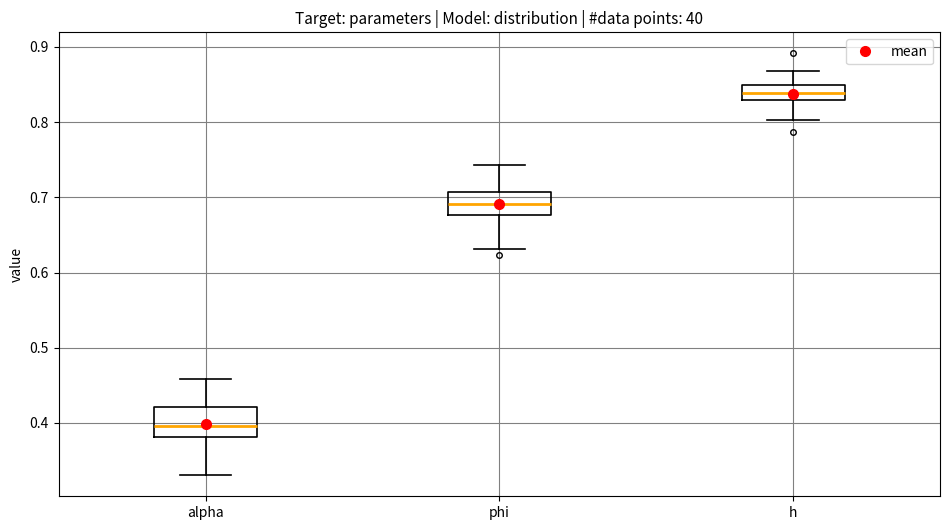

Where does the lower whisker of the box for alpha end on the y-axis? The values are not printed on the chart, so give them approximately, as read against the axis.

0.33